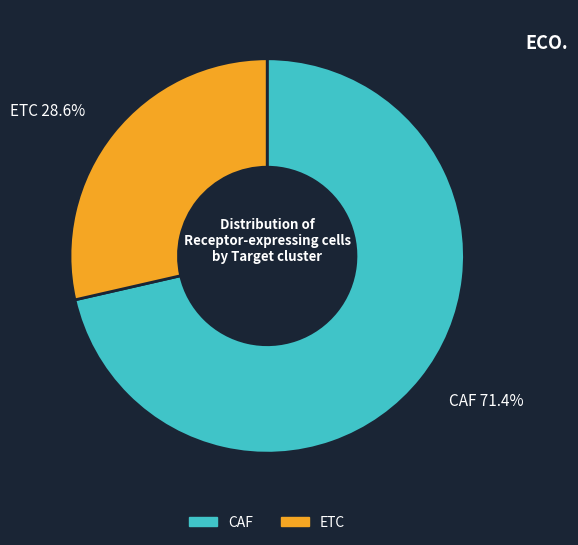

Does CAF account for over 50% of the chart?

Yes